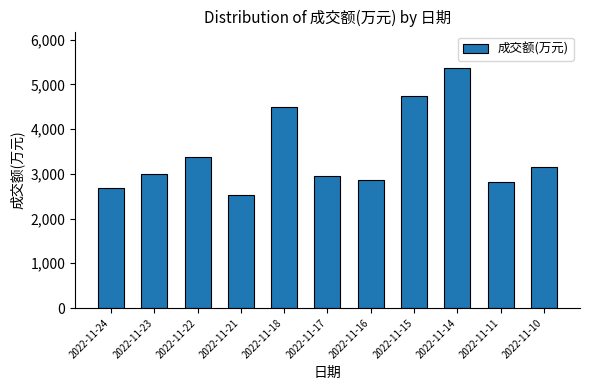

What is the ratio of the value at 2022-11-14 to the value at 2022-11-11?

1.9